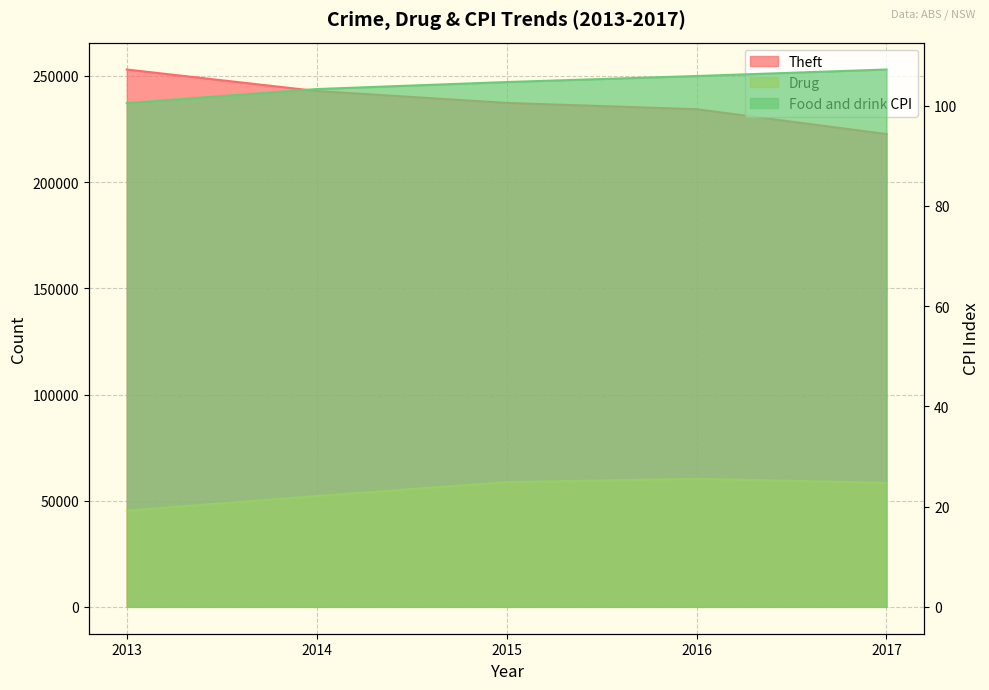

True or false: Food and drink CPI has a value of 38.3 at 2014.

False